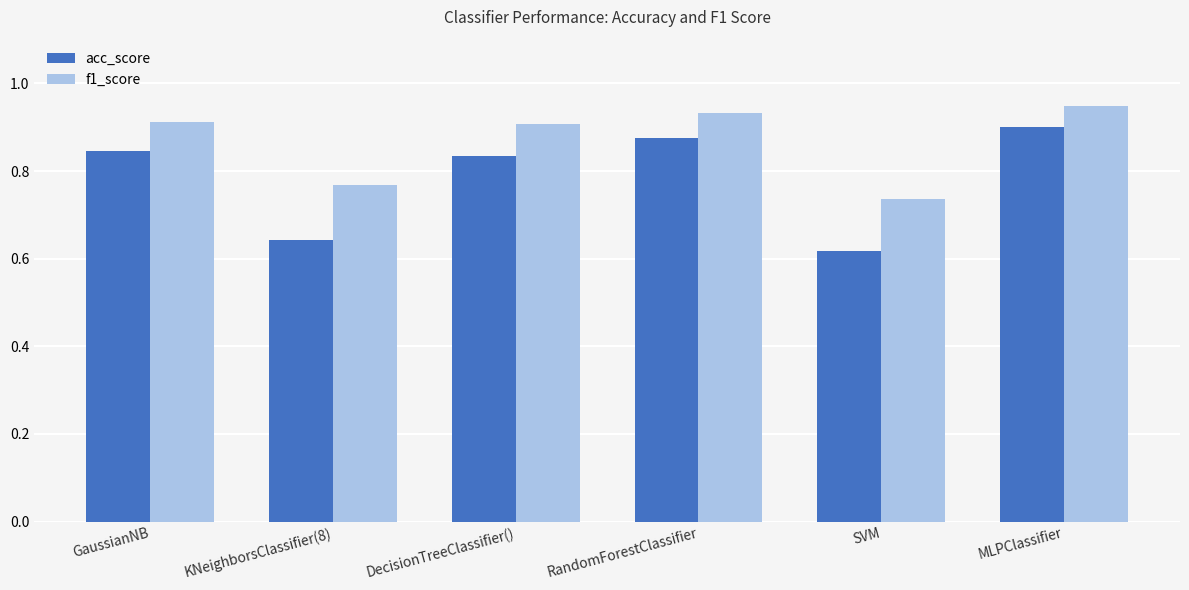

The f1_score series shows 1.6 at MLPClassifier. True or false?

False